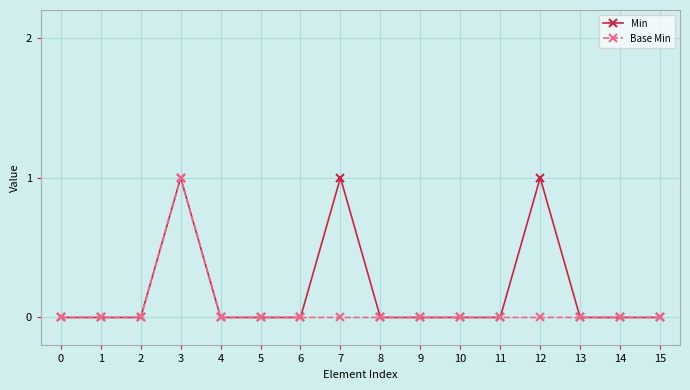

At which label does Base Min reach its peak?

3